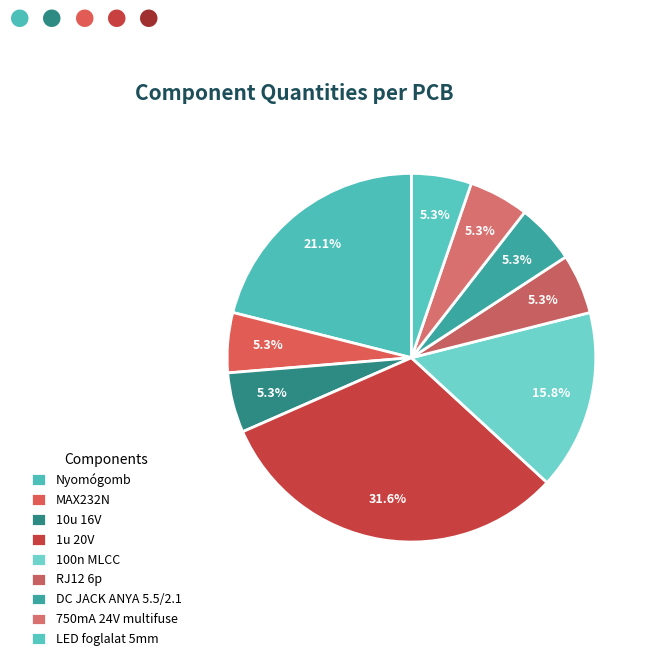

Between MAX232N and 1u 20V, which is larger?

1u 20V